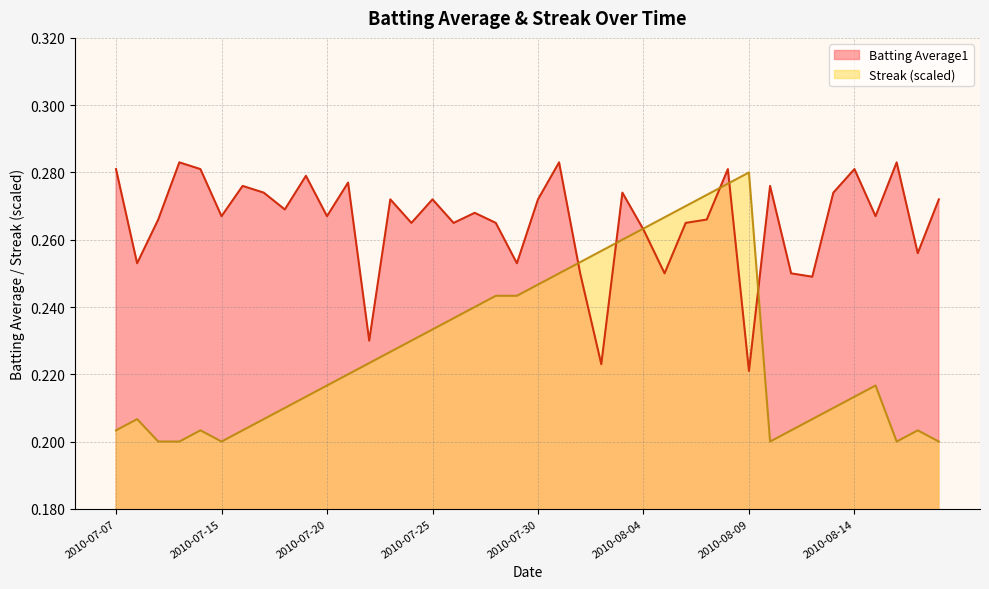

How many Batting Average1 values are between 0 and 1?

40